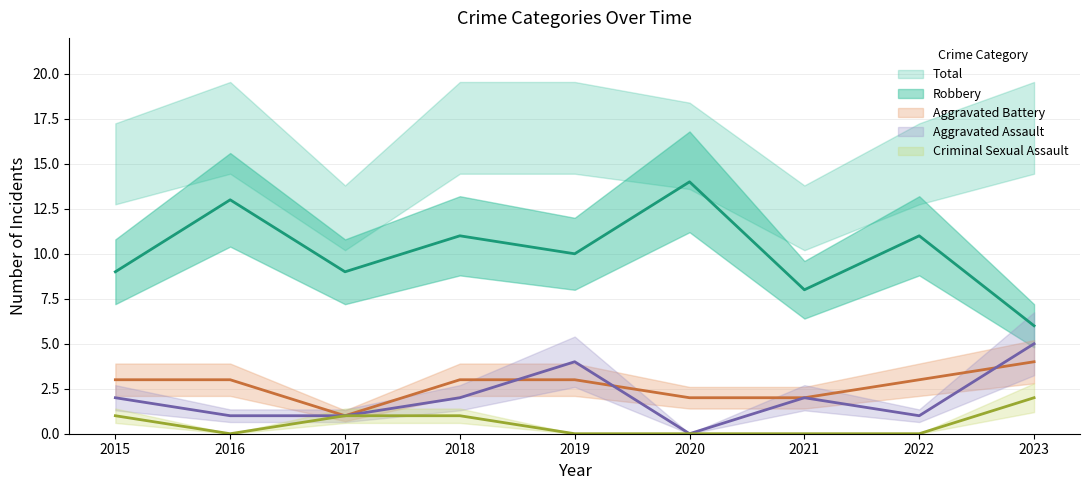

List the series in order of their peak value, lowest first.

Criminal Sexual Assault, Aggravated Battery, Aggravated Assault, Robbery